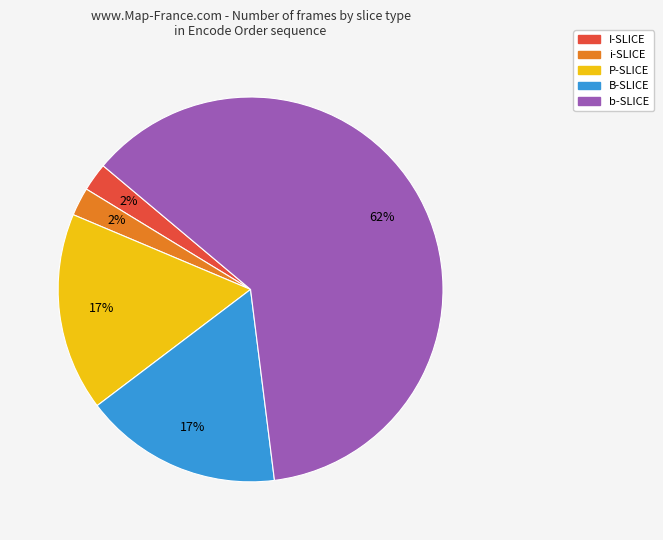

To the nearest percent, what is the difference between the I-SLICE and b-SLICE slice percentages?

60%